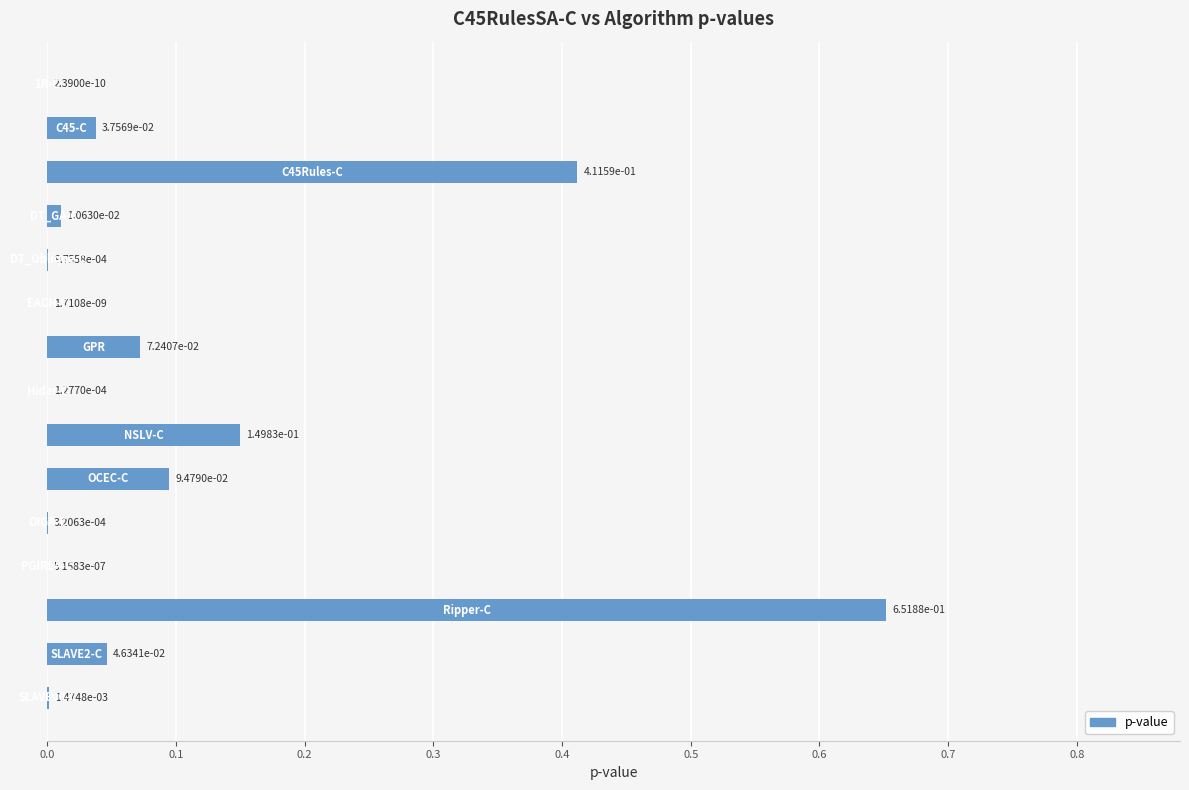

What is the sum of all values?

1.5